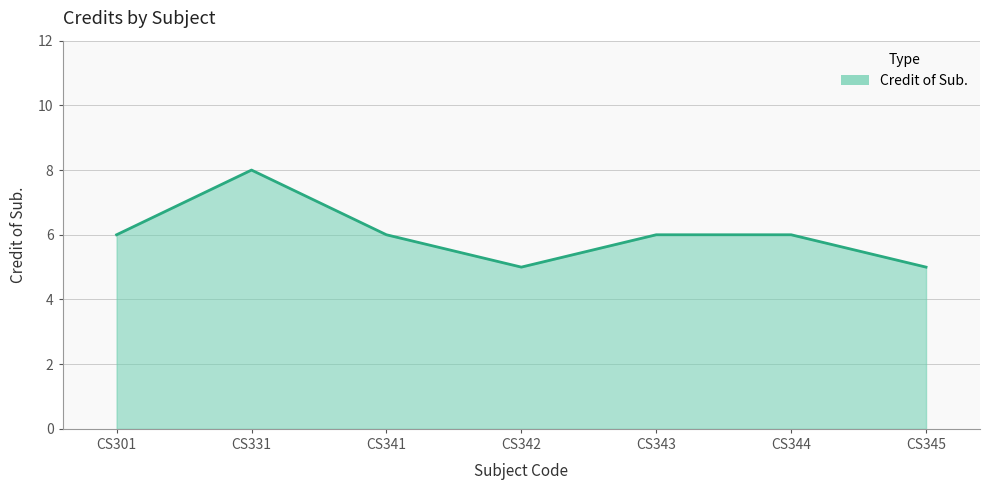

Does the chart display data point markers on the line(s)?

No